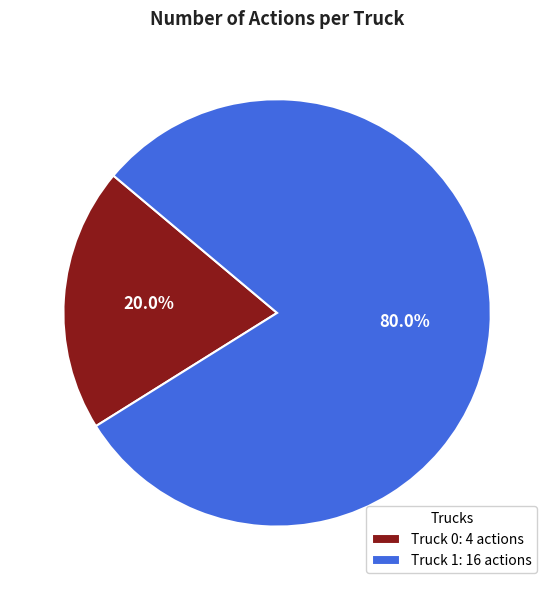

Count the number of slices in the pie.

2